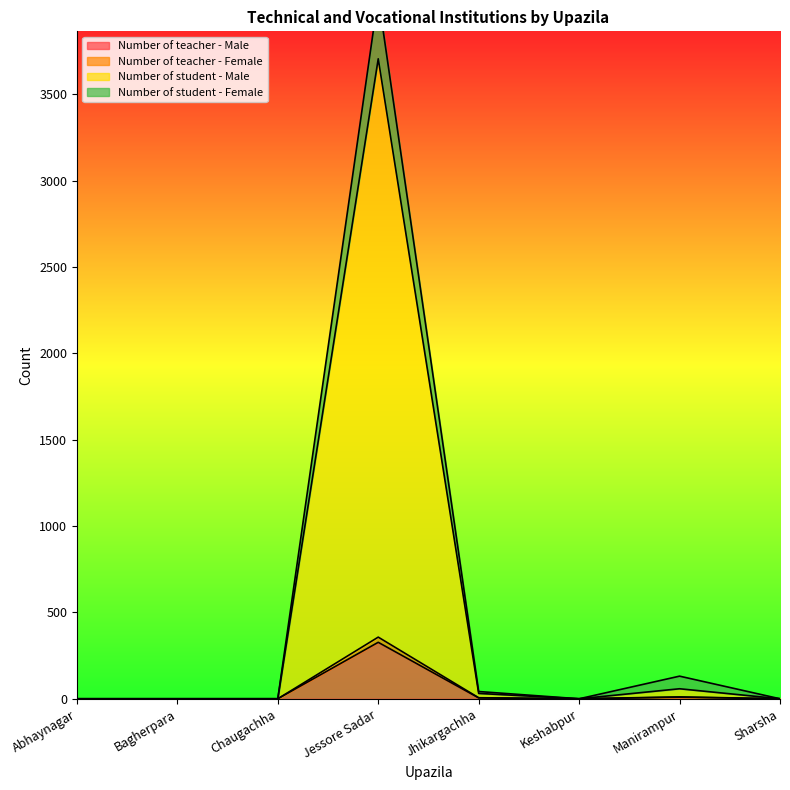

What is the label of the 5th point from the right?

Jessore Sadar